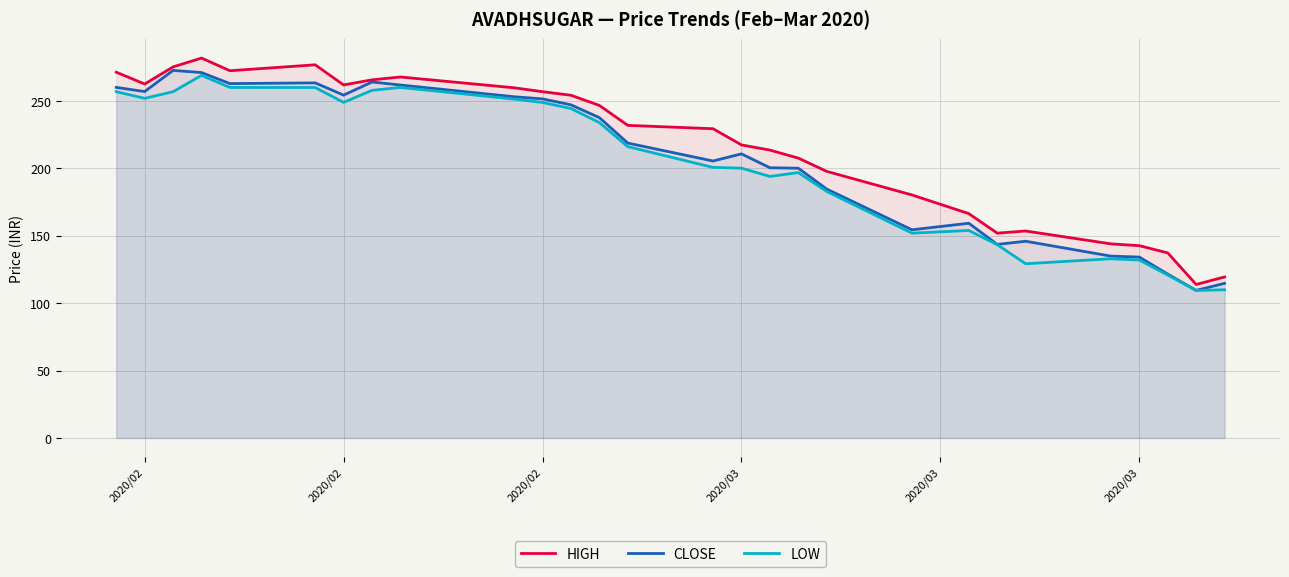

What is the highest value of the HIGH series?

281.9